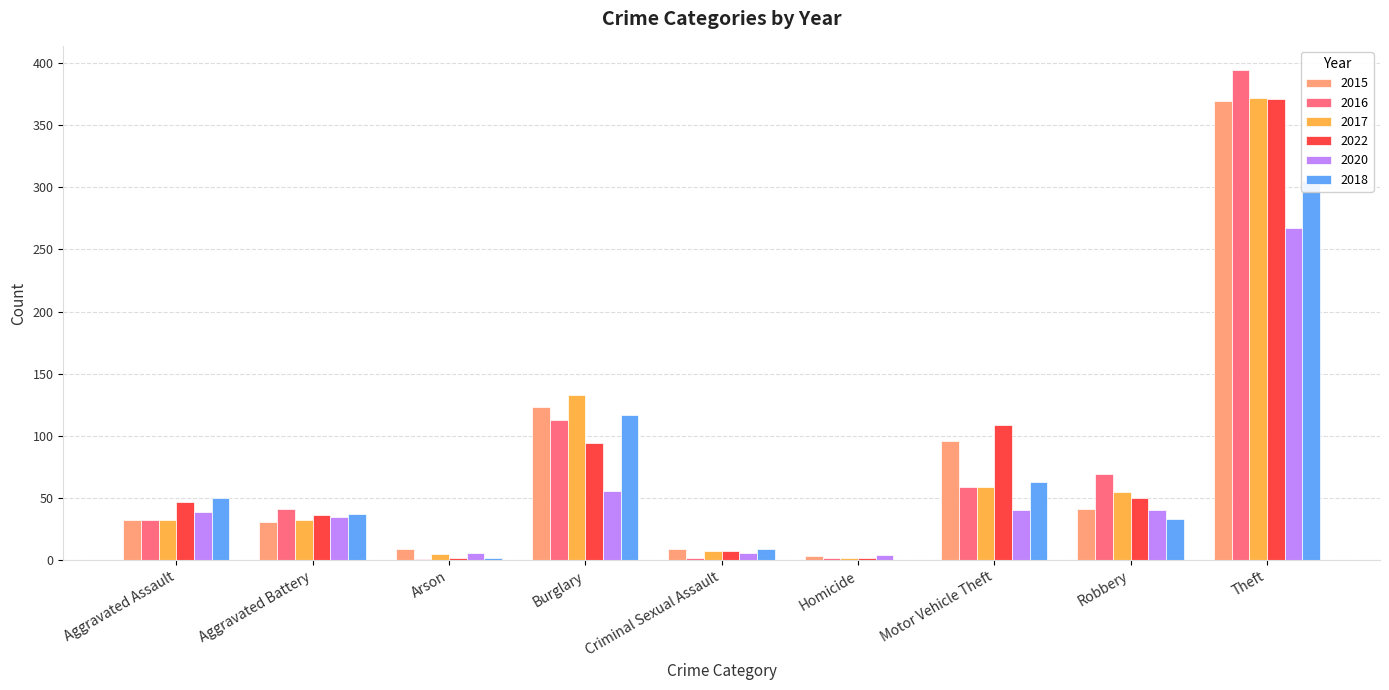

What is the total value across all series at Burglary?

636